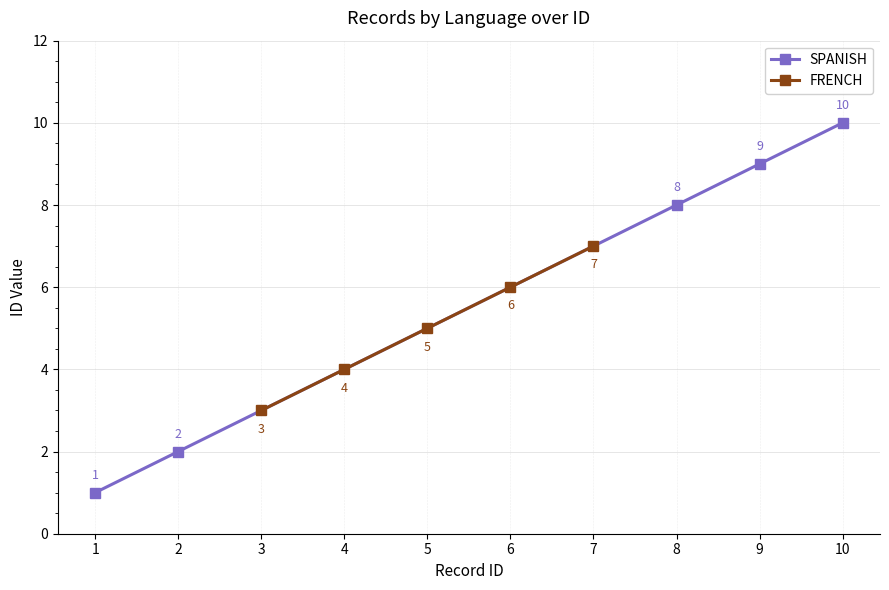

True or false: SPANISH has more than 0 points higher than both neighbors.

False